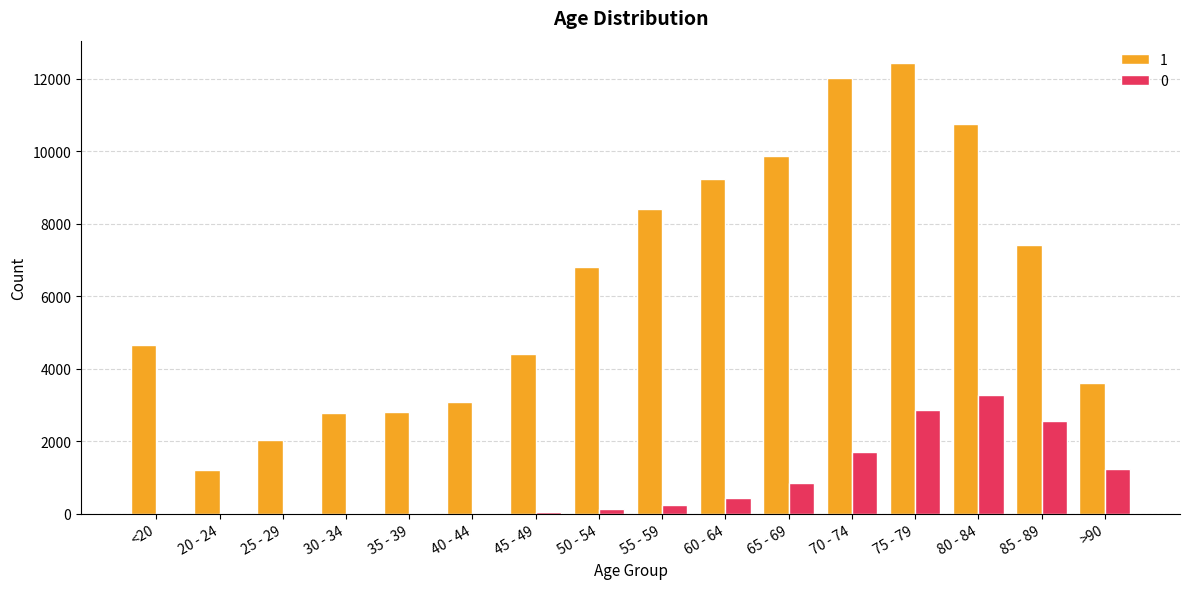

What is the sum of all 1 values?

101482